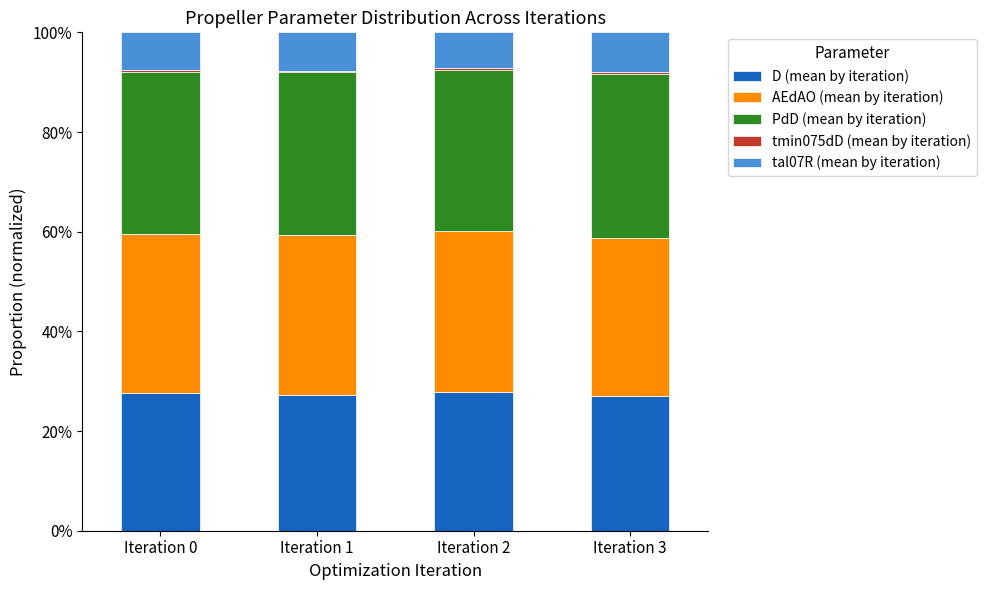

Does the chart contain stacked bars?

Yes